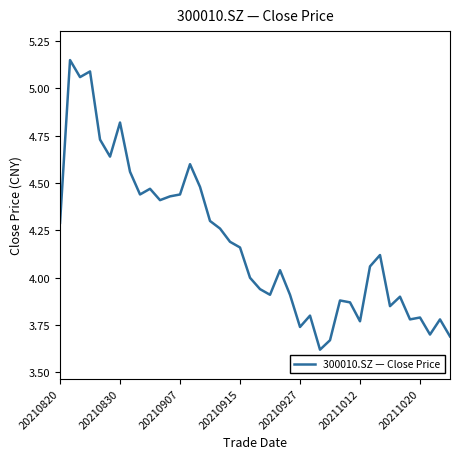

What is the difference between the maximum and minimum values?

1.5